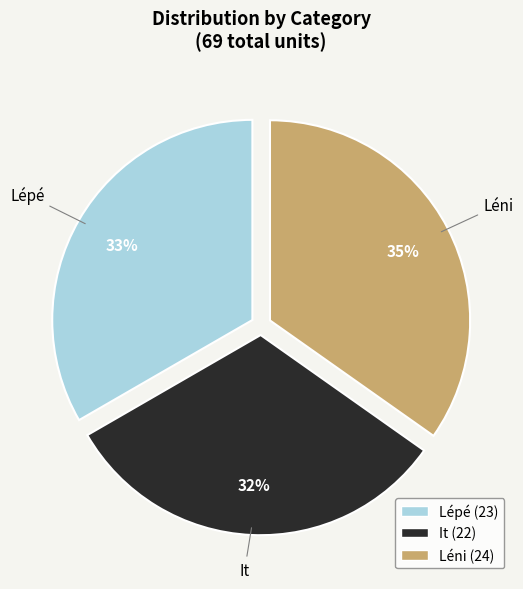

What percentage is the It slice, to the nearest percent?

32%